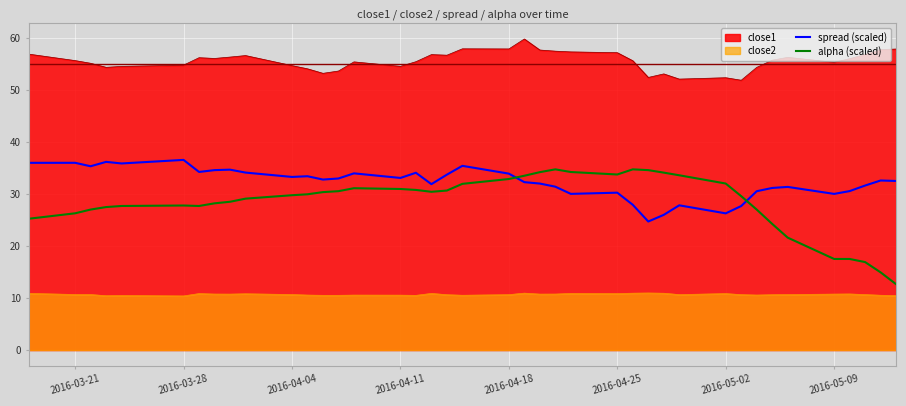

What are all the series names shown in the legend?

close1, close2, spread (scaled), alpha (scaled)